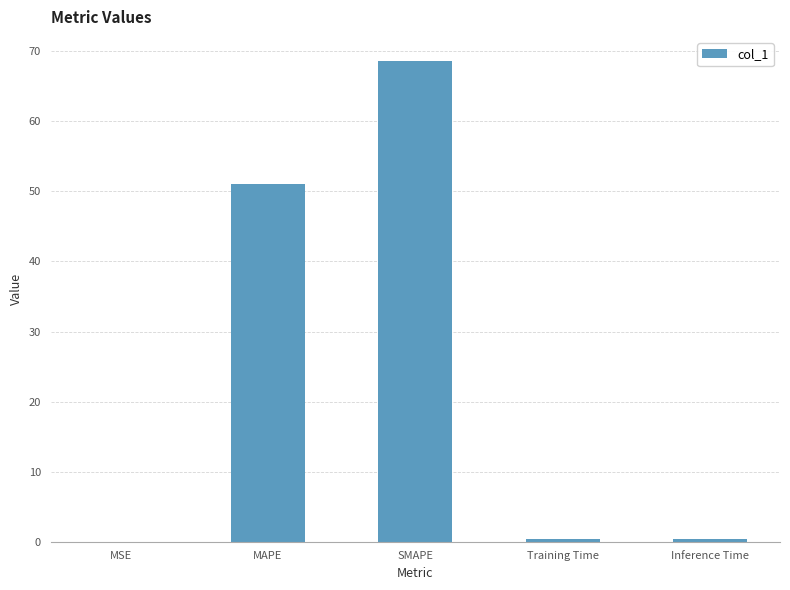

What is the greatest value displayed?

68.6